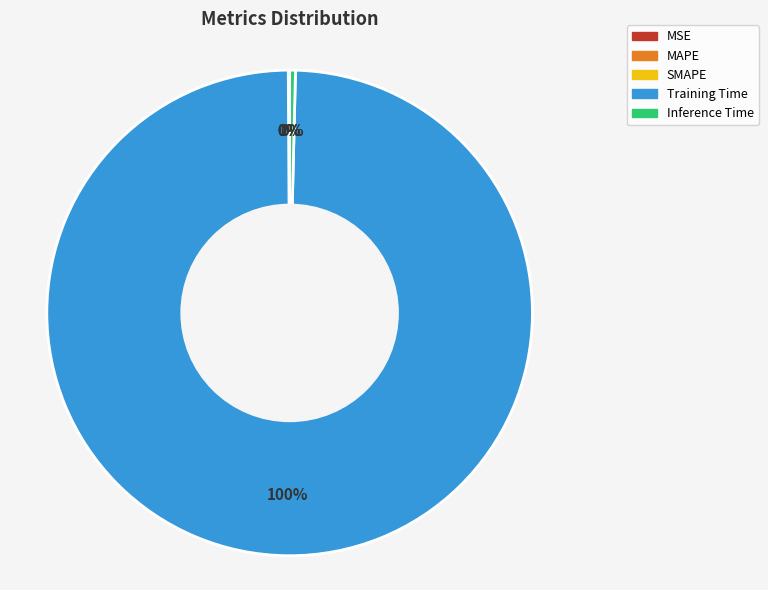

The Inference Time slice represents 0% of the pie. True or false?

True